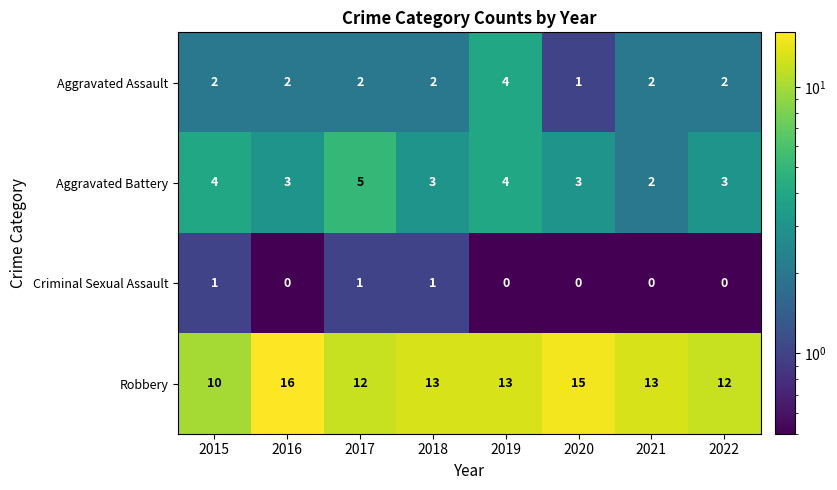

What is the difference between the maximum and minimum values in the Aggravated Assault series?

3